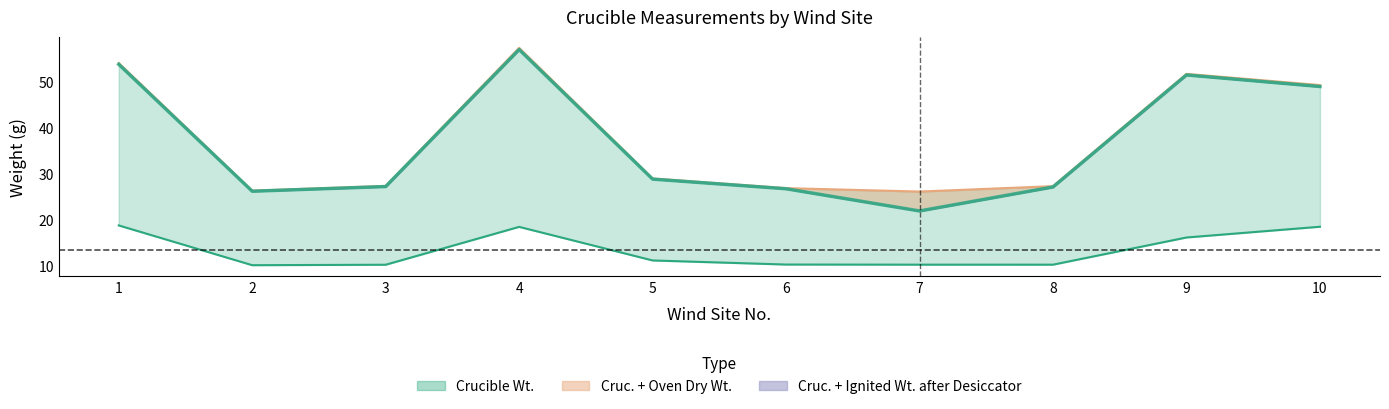

What is the sum of all values?

133.9